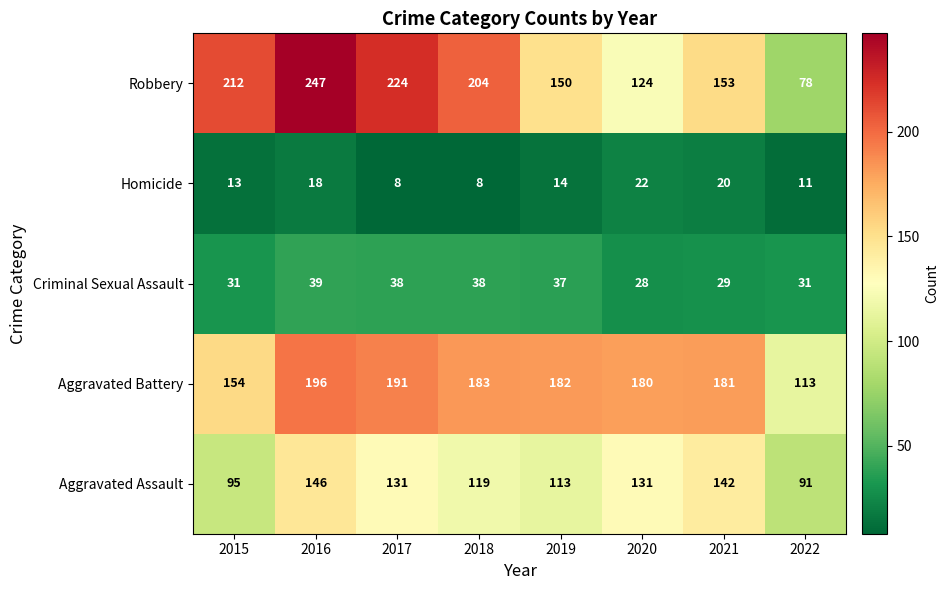

Rank the categories by Aggravated Battery value from highest to lowest.

2016, 2017, 2018, 2019, 2021, 2020, 2015, 2022